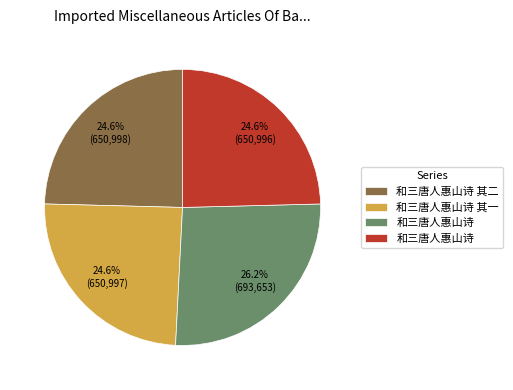

Is there any slice that represents more than half of the pie?

No